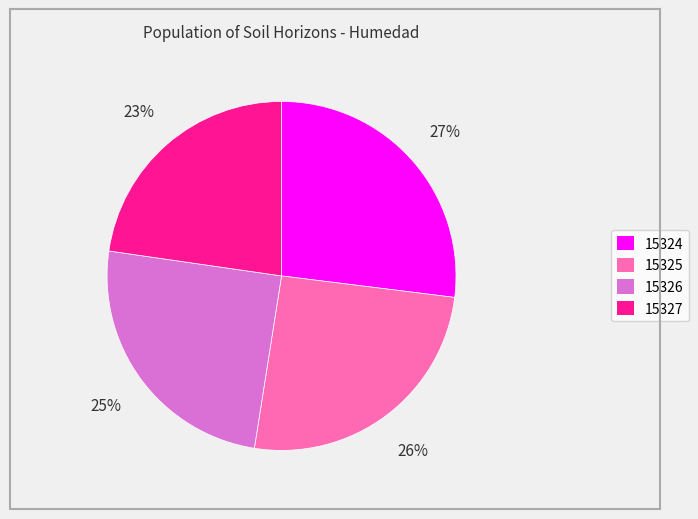

Is the sum of 15325 and 15327 greater than half?

No